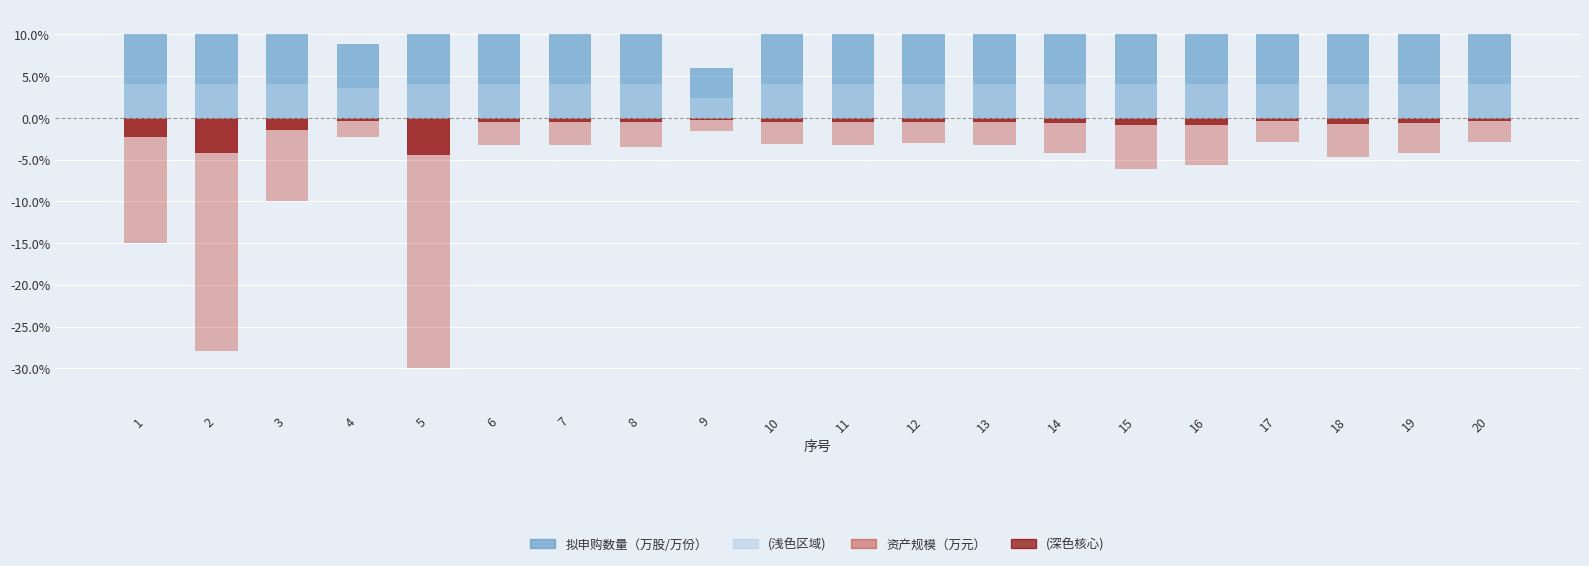

What is the difference between the maximum and minimum values in the 资产规模（万元） series?

28.4